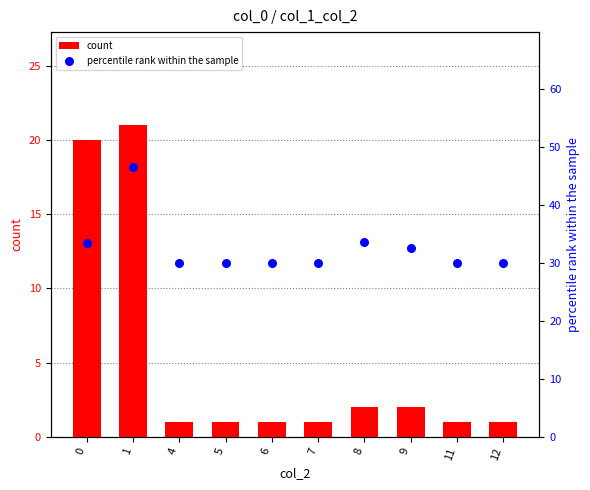

At which category is the sum across all series the highest?

1